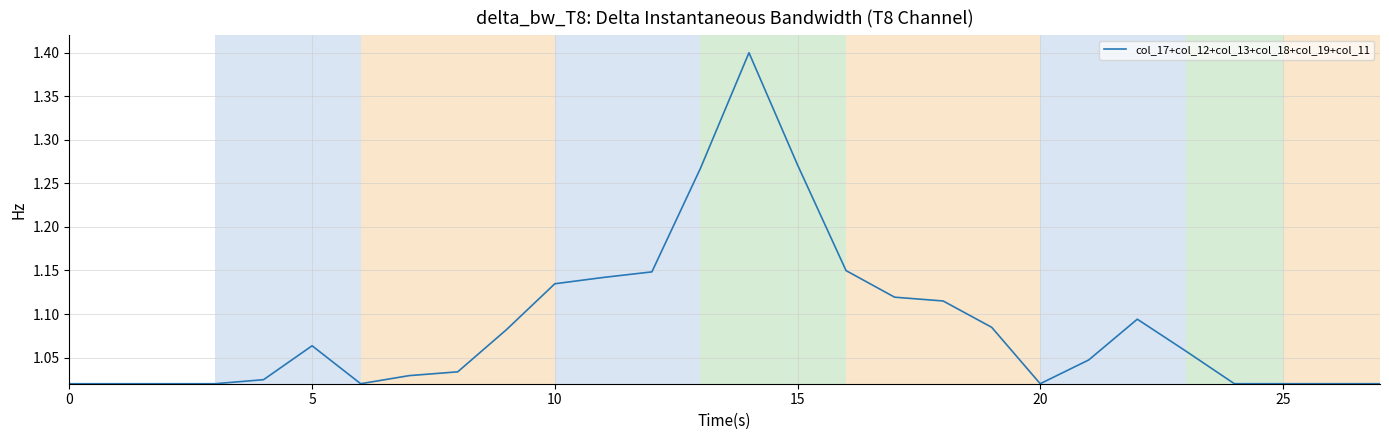

What is the difference between the maximum and minimum values?

0.4